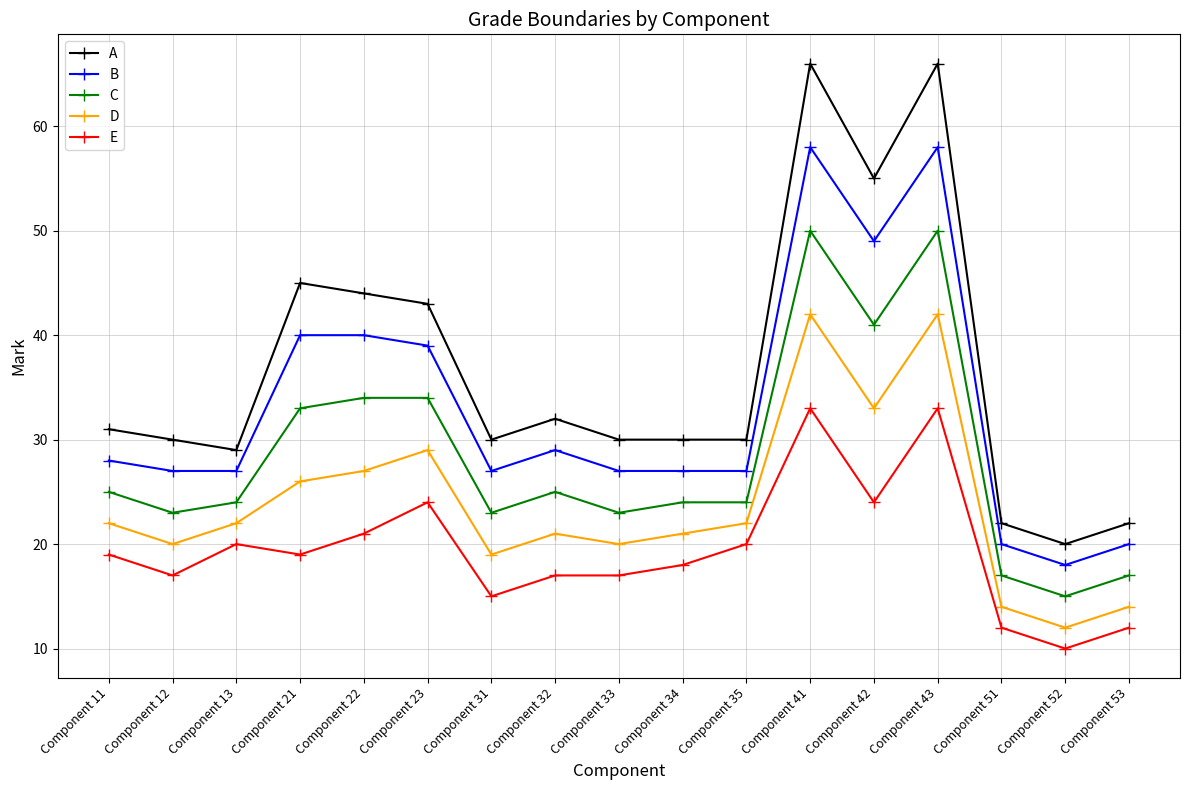

Where is the first local minimum for D?

Component 12